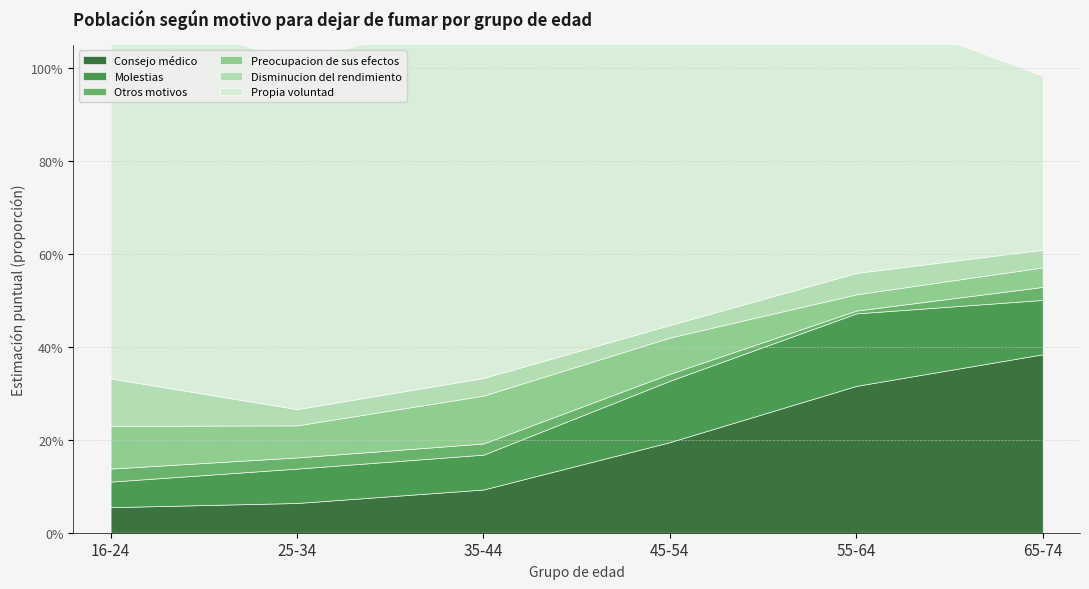

What is the greatest value displayed?

0.8